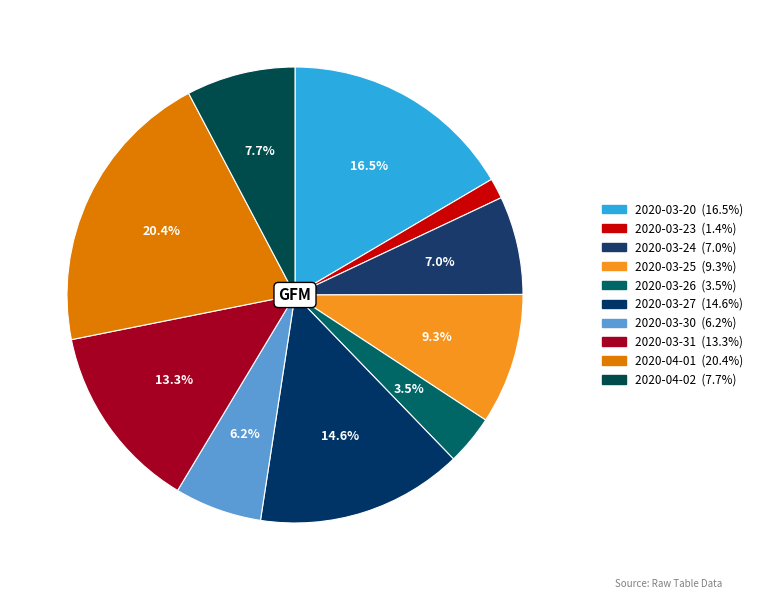

How many segments does this pie chart have?

10